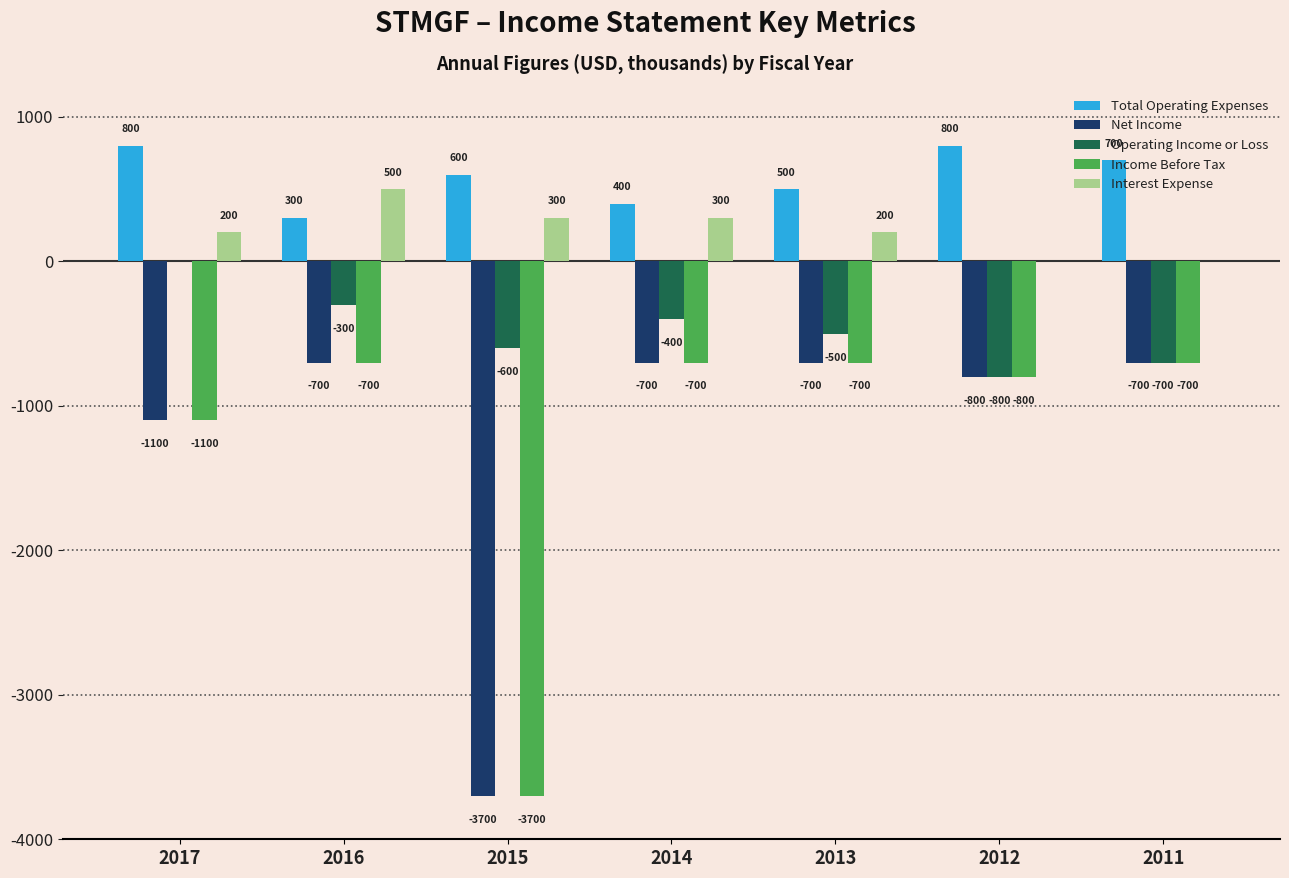

How many groups of bars are there?

7